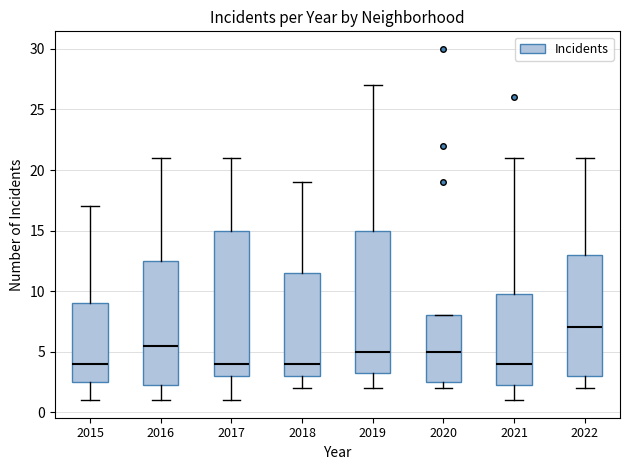

Reading left to right, read every box against the y-axis: the position of its median line, the range the box covers, and the ends of its whiskers. The values are not printed on the chart, so give them approximately, as read against the axis.

2015: median 4.0, box 2.5 to 9.0, whiskers 1.0 to 17.0
2016: median 5.5, box 2.5 to 12.5, whiskers 1.0 to 21.0
2017: median 4.0, box 3.0 to 15.0, whiskers 1.0 to 21.0
2018: median 4.0, box 3.0 to 11.5, whiskers 2.0 to 19.0
2019: median 5.0, box 3.5 to 15.0, whiskers 2.0 to 27.0
2020: median 5.0, box 2.5 to 8.0, whiskers 2.0 to 8.0
2021: median 4.0, box 2.5 to 10.0, whiskers 1.0 to 21.0
2022: median 7.0, box 3.0 to 13.0, whiskers 2.0 to 21.0